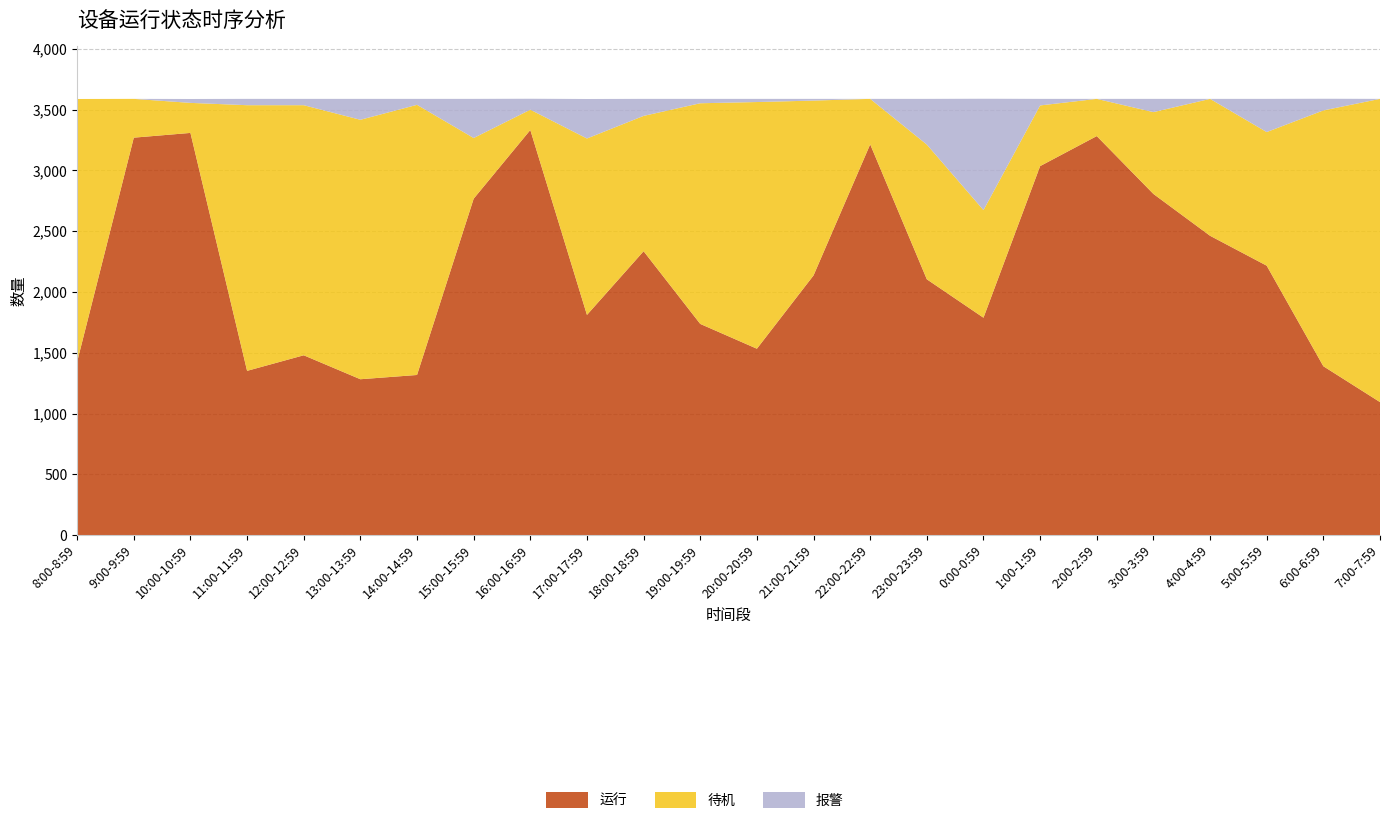

Reading right to left, what are all the values shown in this chart?

运行: 1094	1389	2216	2462	2806	3282	3035	1788	2104	3214	2136	1533	1737	2335	1811	3332	2767	1317	1282	1479	1351	3308	3269	1426
待机: 2494	2104	1099	1126	673	306	499	885	1108	374	1438	2029	1815	1113	1451	167	499	2222	2134	2057	2185	247	319	2161
报警: 0	96	273	0	109	0	54	916	376	0	14	26	36	140	325	90	322	49	172	52	52	32	0	0